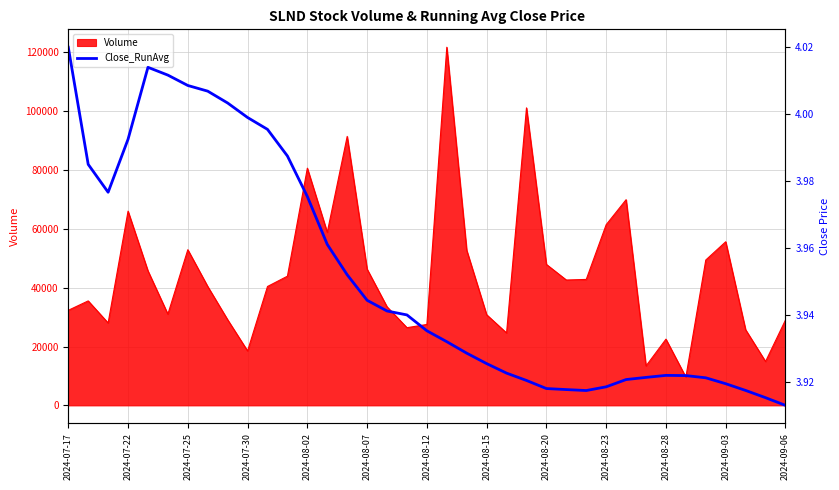

What is the lowest value of the Volume series?

9600